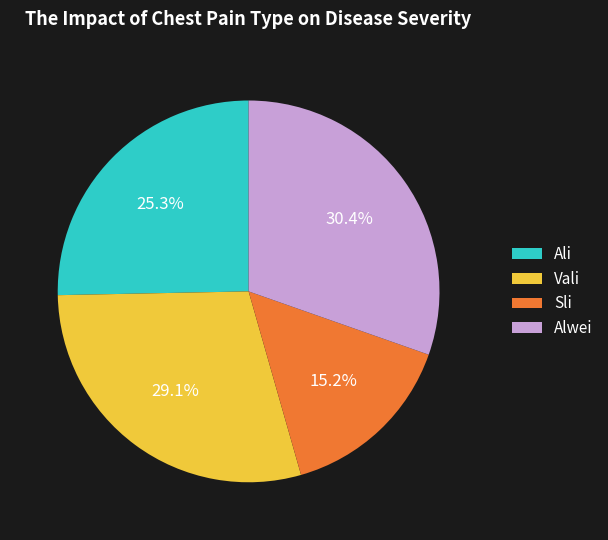

Which category has the smallest portion of the pie?

Sli